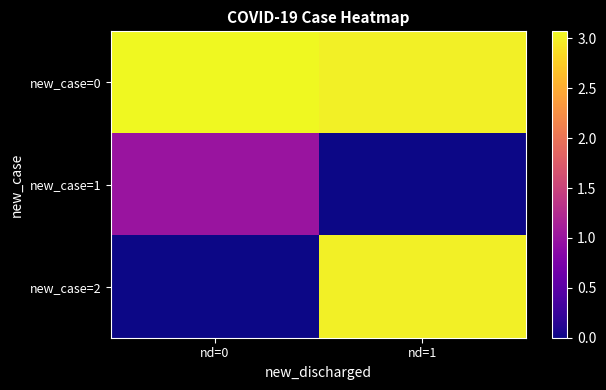

Between nd=1 and nd=0, which is larger?

nd=0